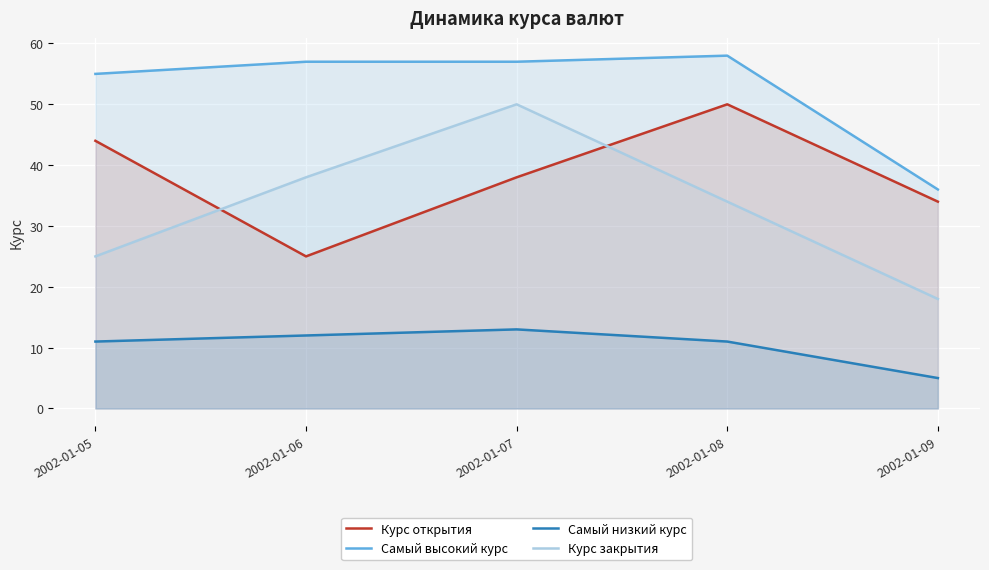

List the series in order of their peak value, highest first.

Самый высокий курс, Курс открытия, Курс закрытия, Самый низкий курс